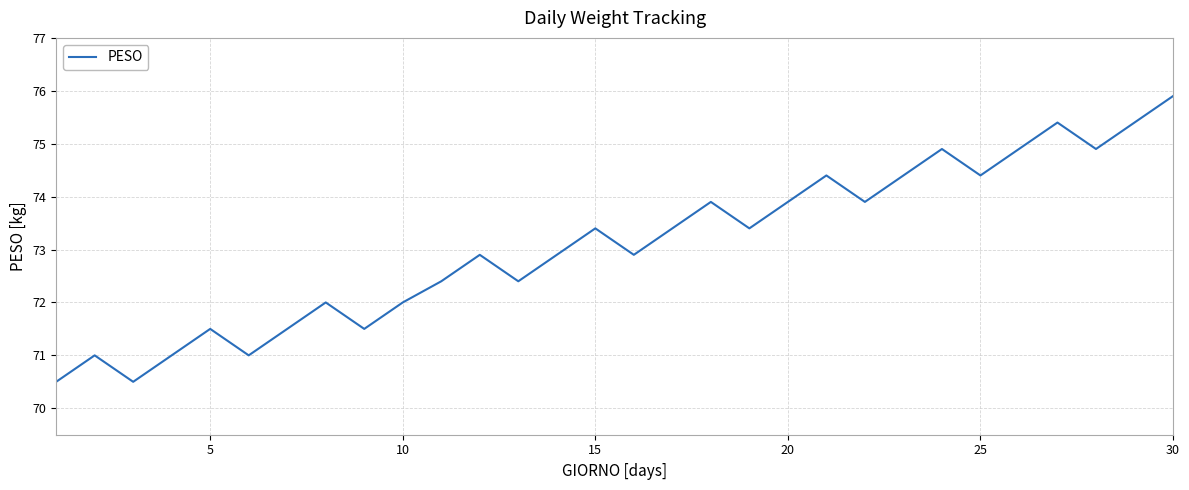

What is the greatest value displayed?

75.9